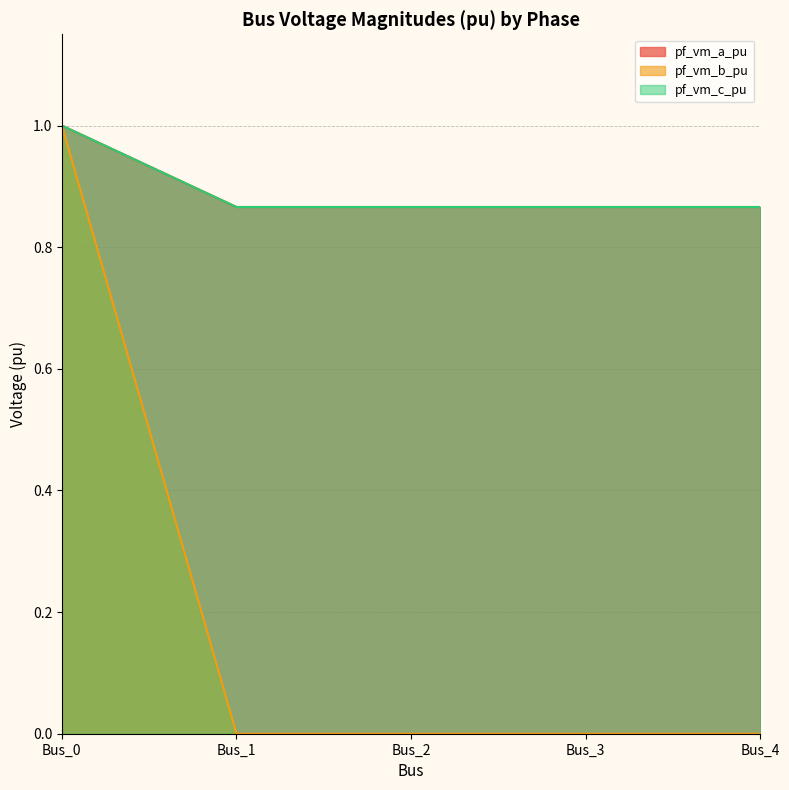

True or false: pf_vm_a_pu has a value of 0.9 at Bus_2.

True